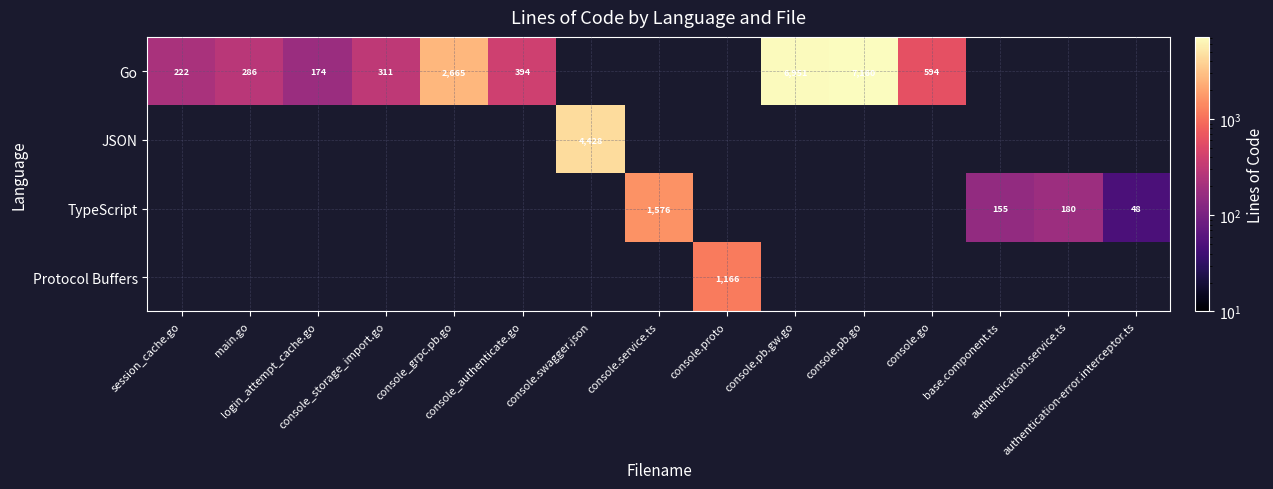

Is the value of JSON at base.component.ts greater than the value of Go at console.swagger.json?

No